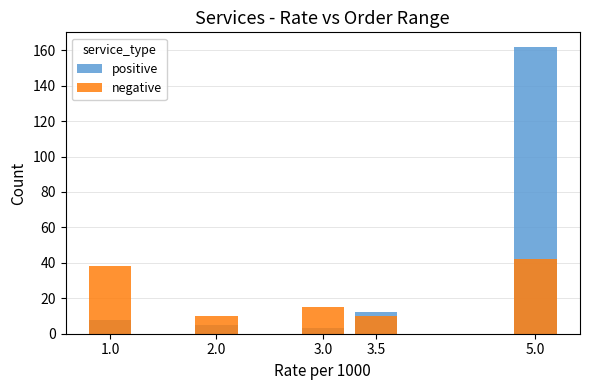

Where does the positive series first go above 8?

3.5